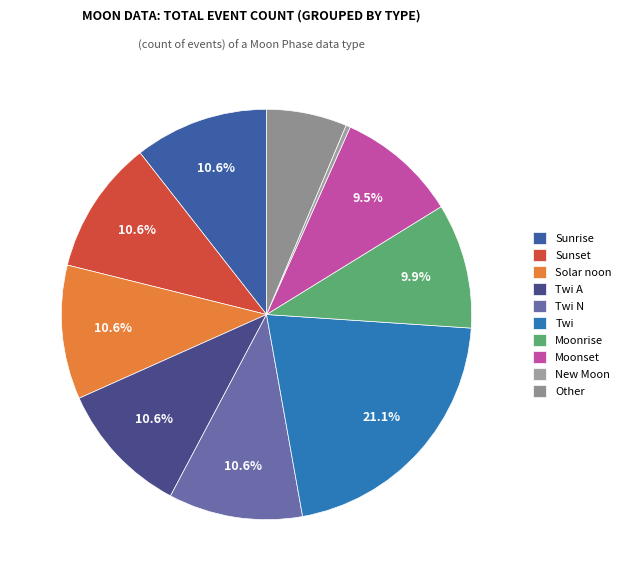

Which category has the biggest portion of the pie?

Twi